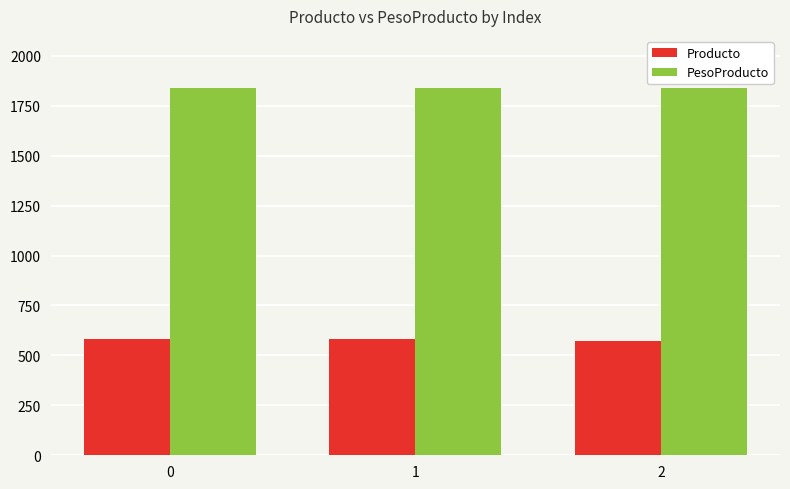

What is the difference between the highest and lowest values at 2?

1268